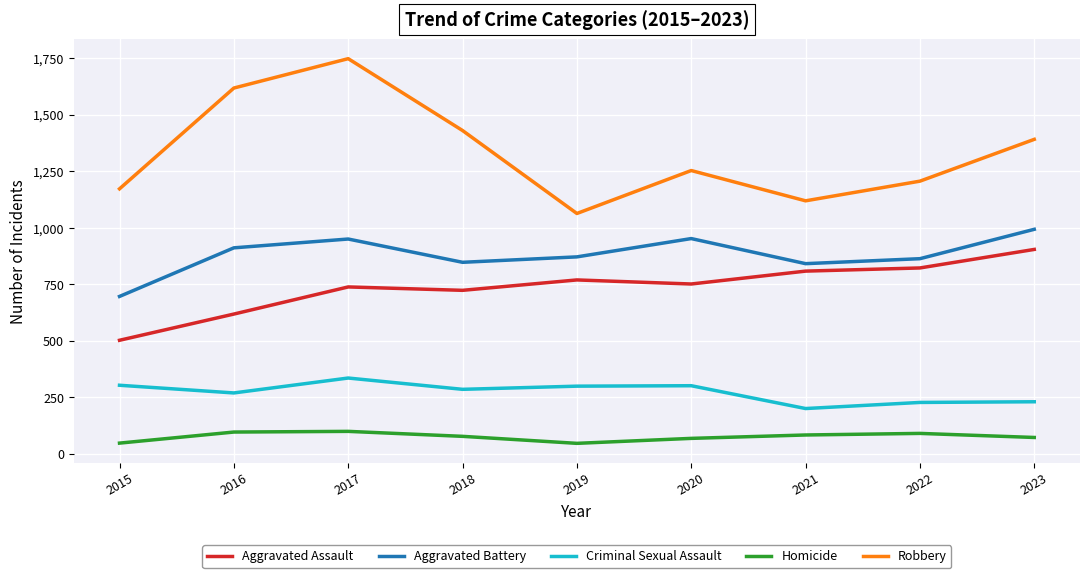

Is the value of Homicide at 2017 greater than the value of Aggravated Battery at 2019?

No